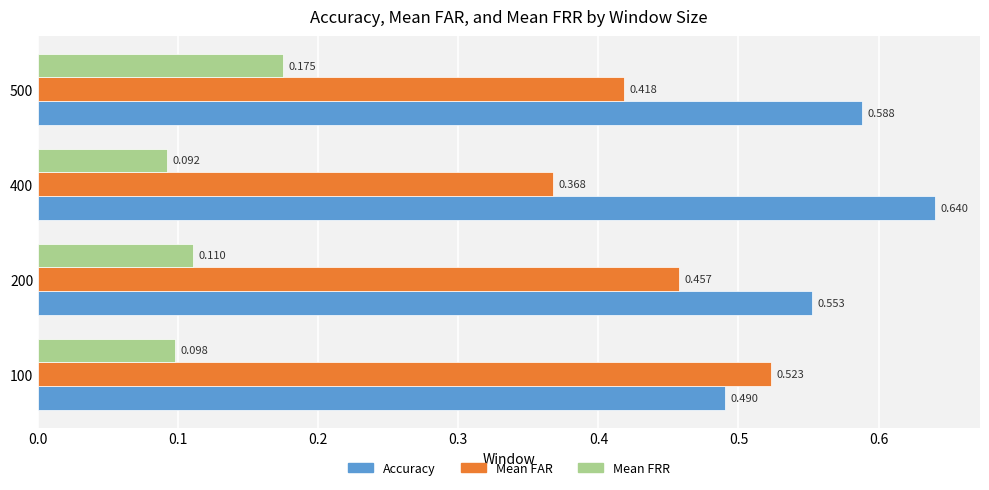

At which label is Mean FAR closest to 0?

400